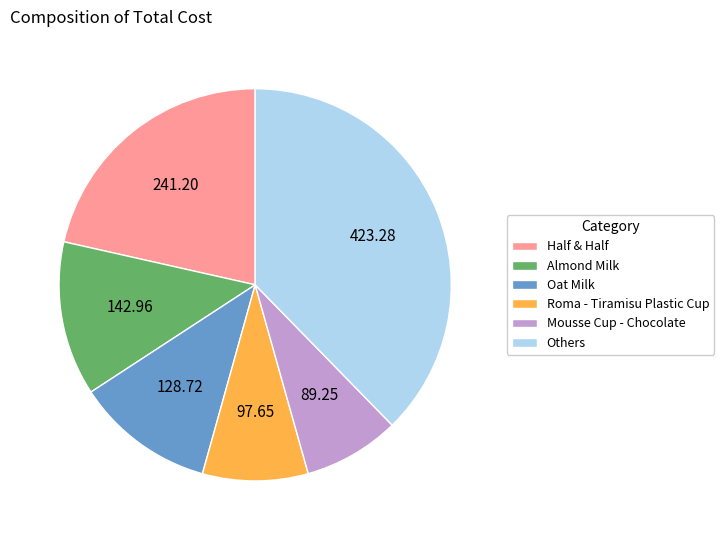

Which slice is the smallest?

Mousse Cup - Chocolate